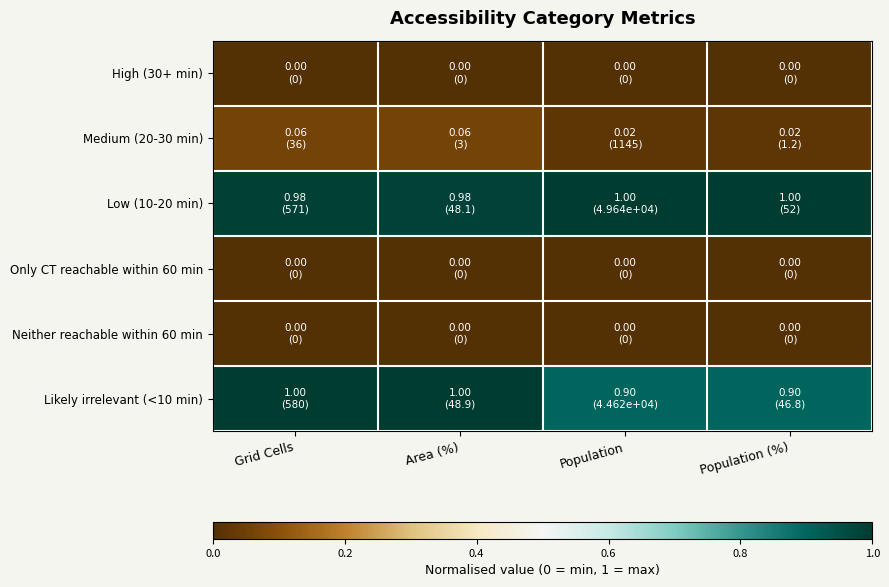

Rank the series by their maximum value, from highest to lowest.

Low (10-20 min), Likely irrelevant (<10 min), Medium (20-30 min), High (30+ min), Only CT reachable within 60 min, Neither reachable within 60 min